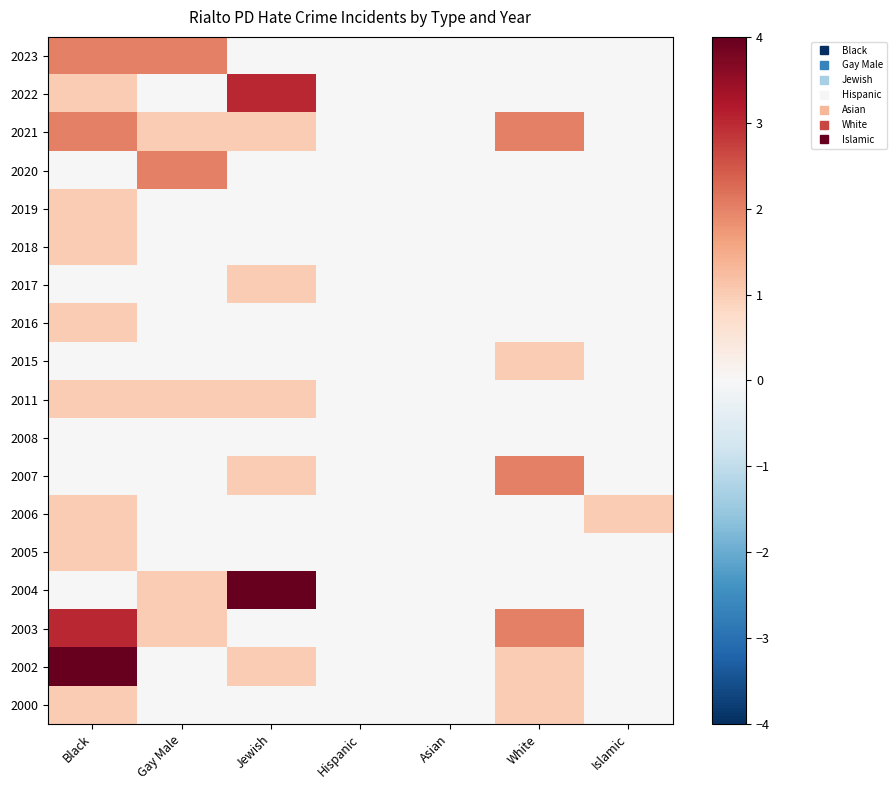

What is the difference between the highest and lowest values at White?

2